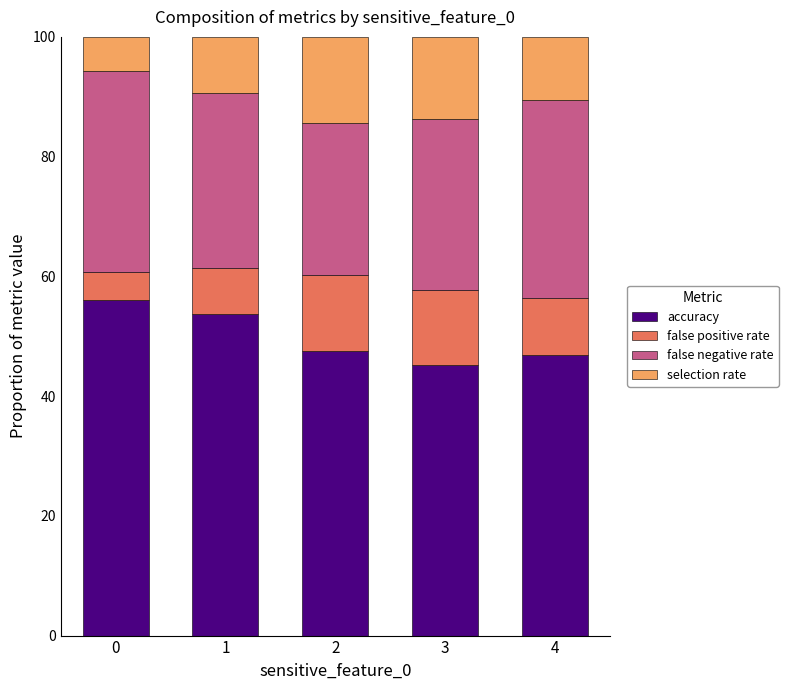

Reading right to left, transcribe the values for accuracy.

46.8	45.2	47.5	53.7	56.0